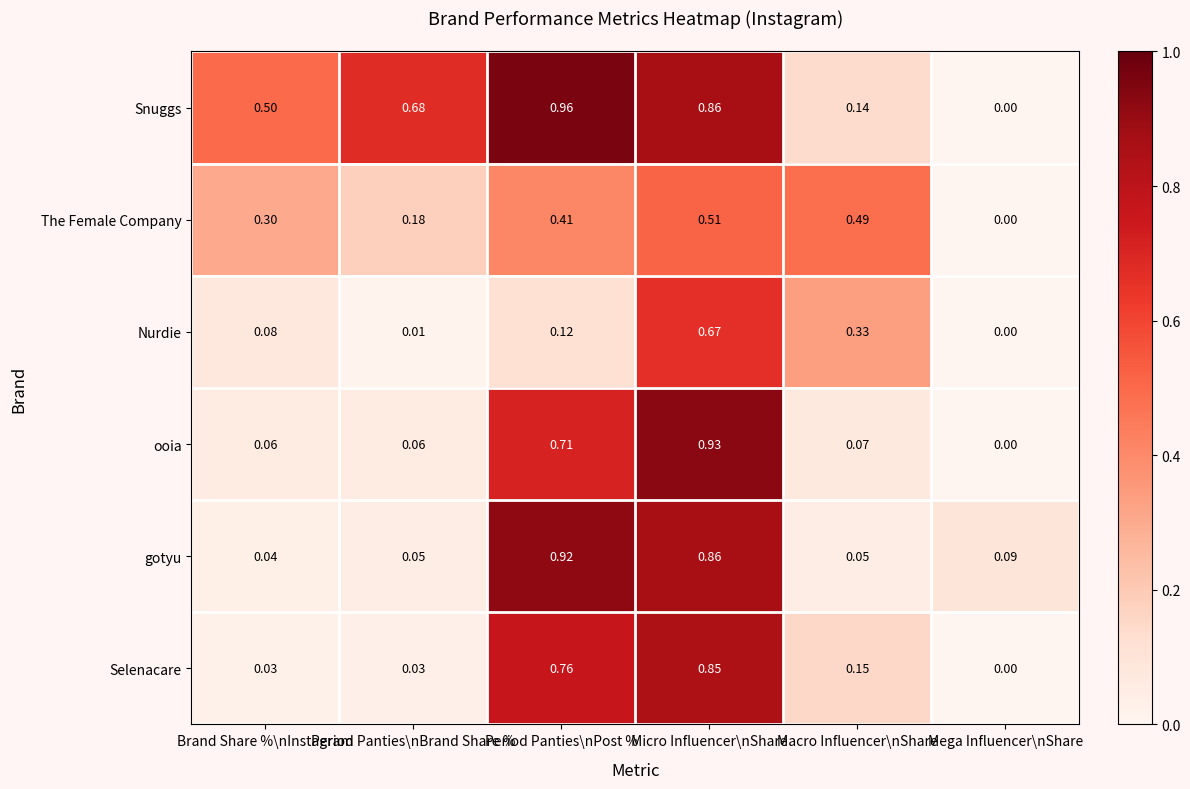

At which label is Nurdie closest to 0?

Mega Influencer\nShare